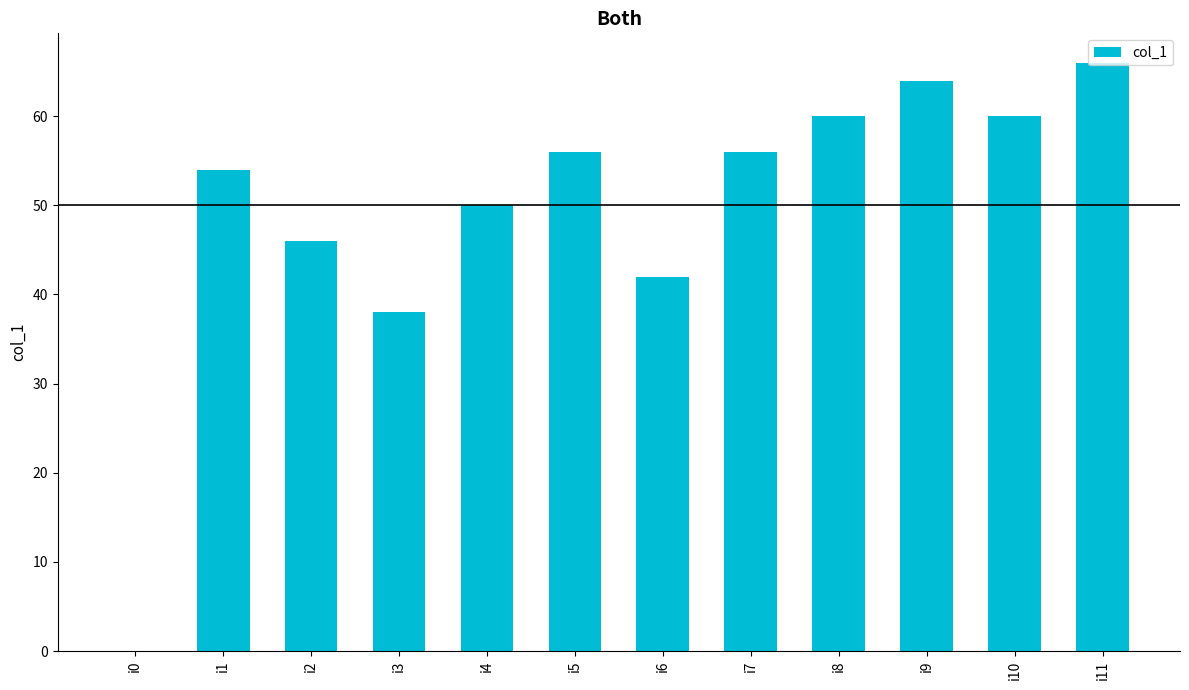

Where is the data nearest to the value 33?

i3